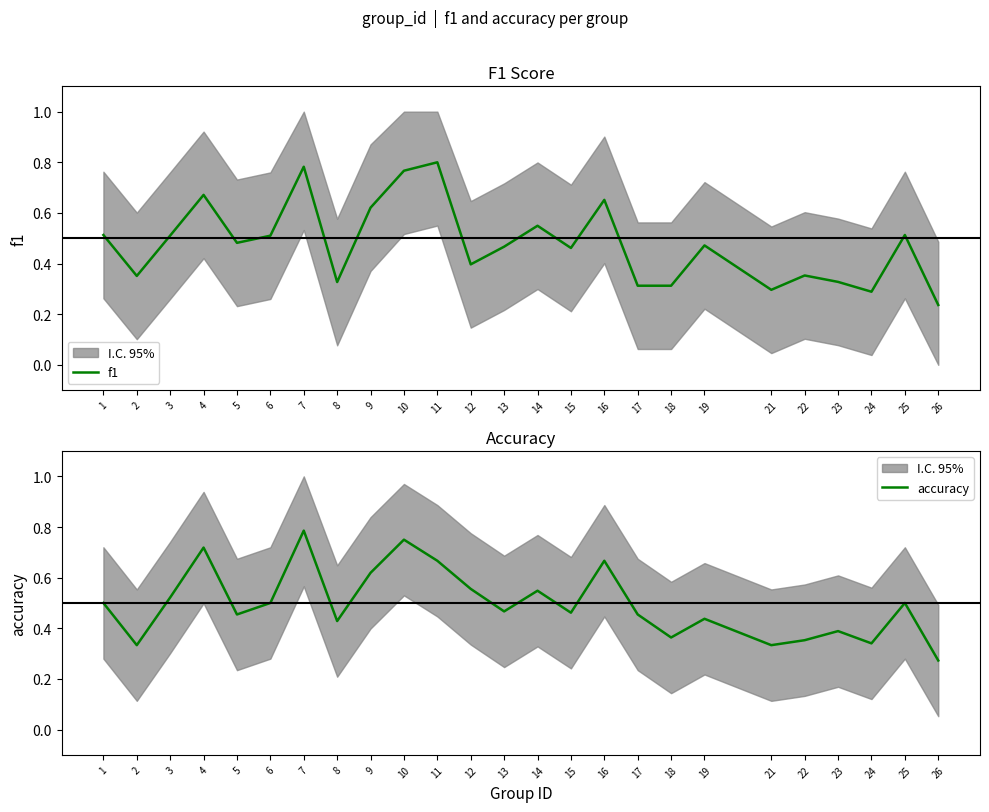

What is the average value of the accuracy series?

0.5